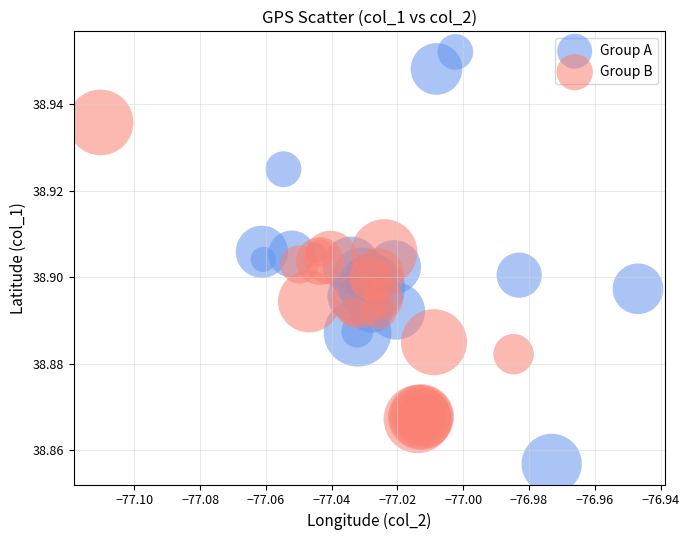

Which series contains the lowest Y value?

Group A